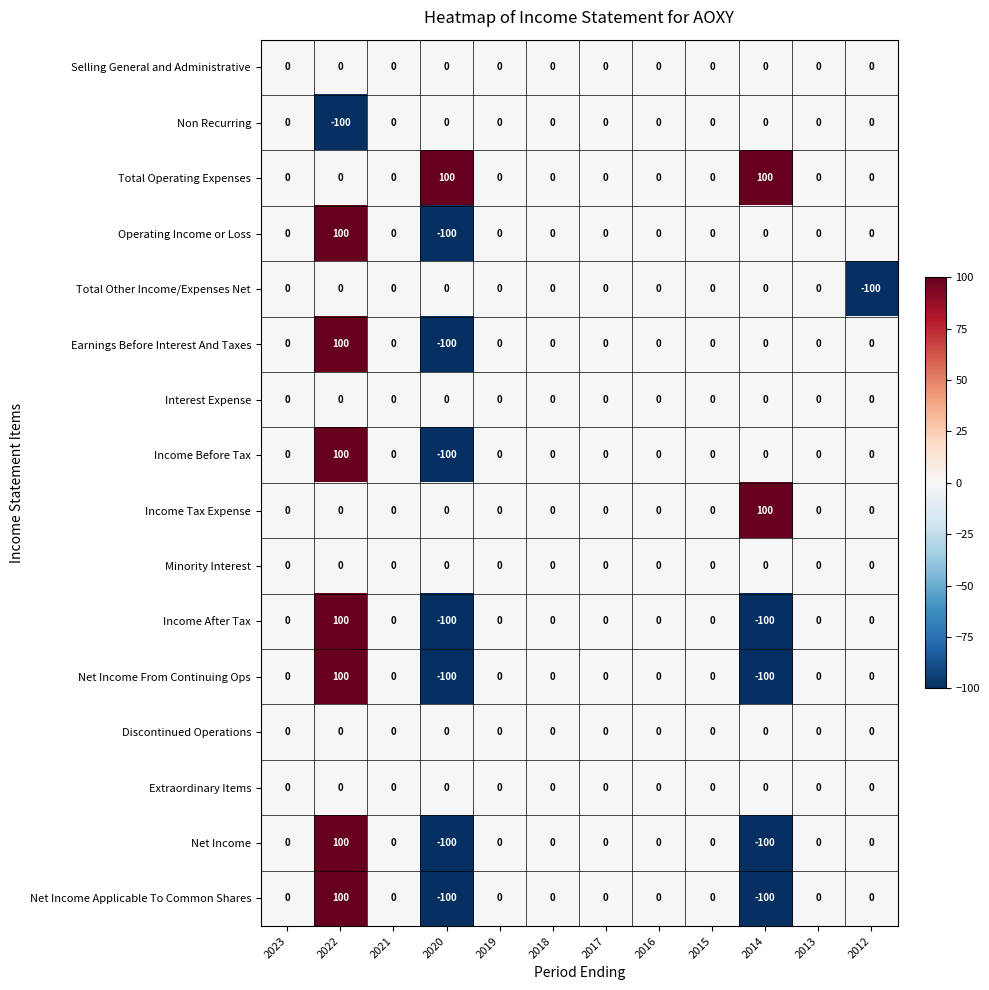

The Discontinued Operations series shows 0 at 2021. True or false?

True